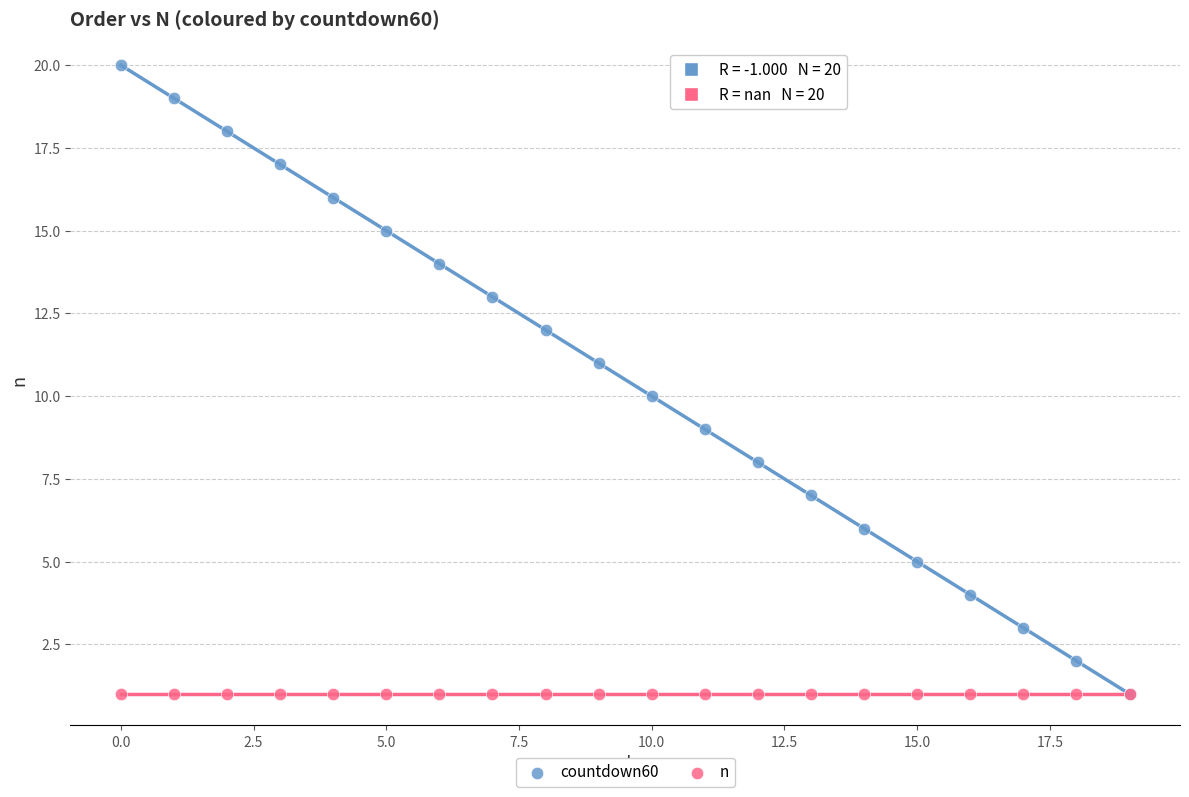

What are all the series names shown in the legend?

countdown60, n